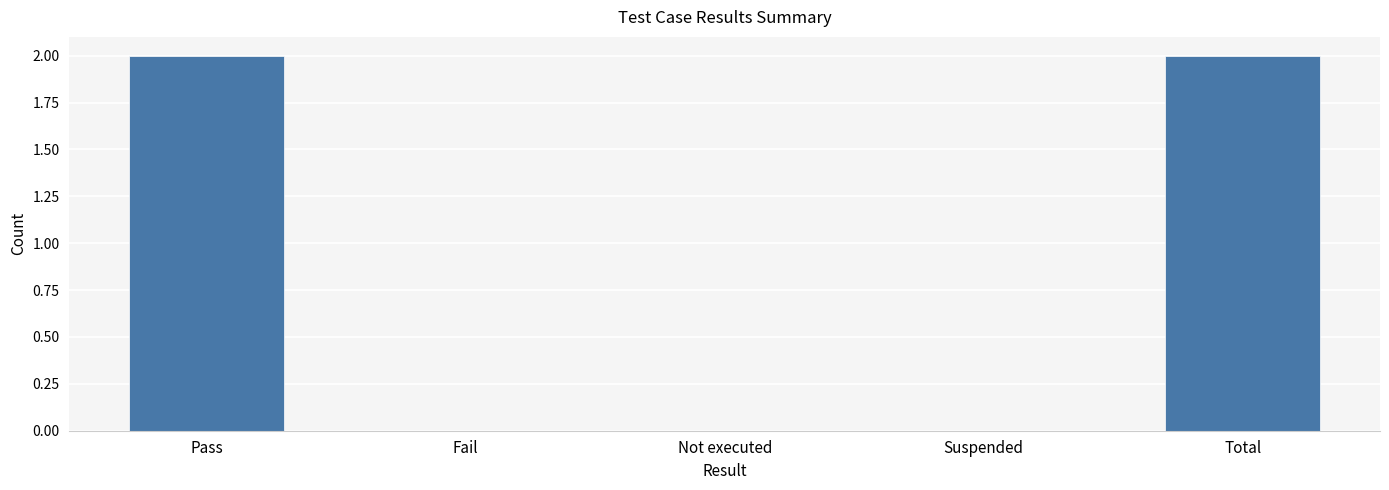

What is the sum of all values?

4